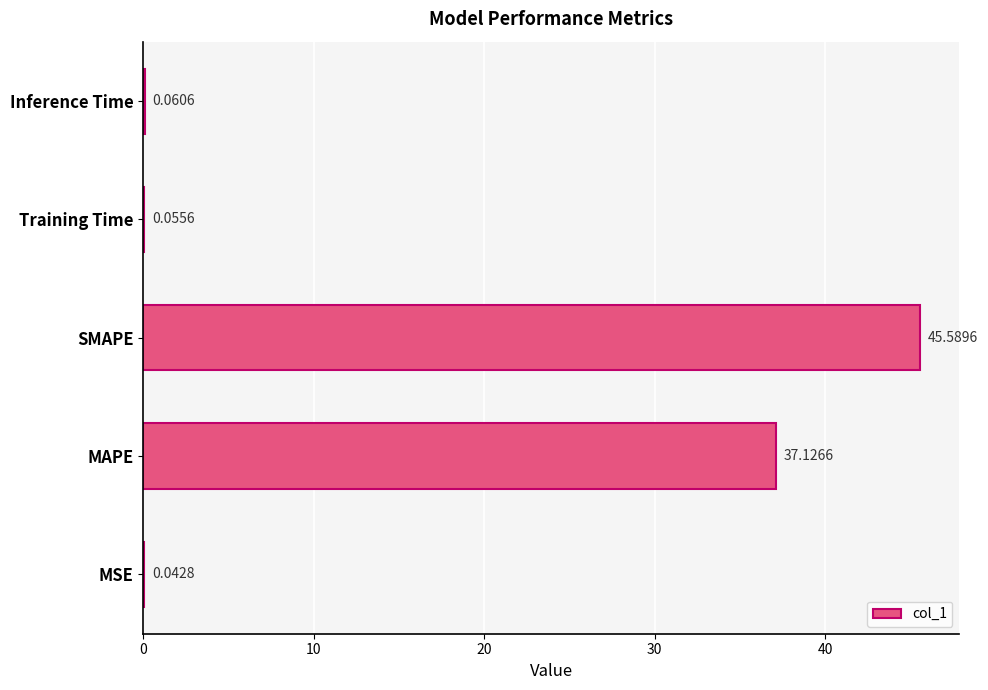

Which category has the highest value across all series?

SMAPE